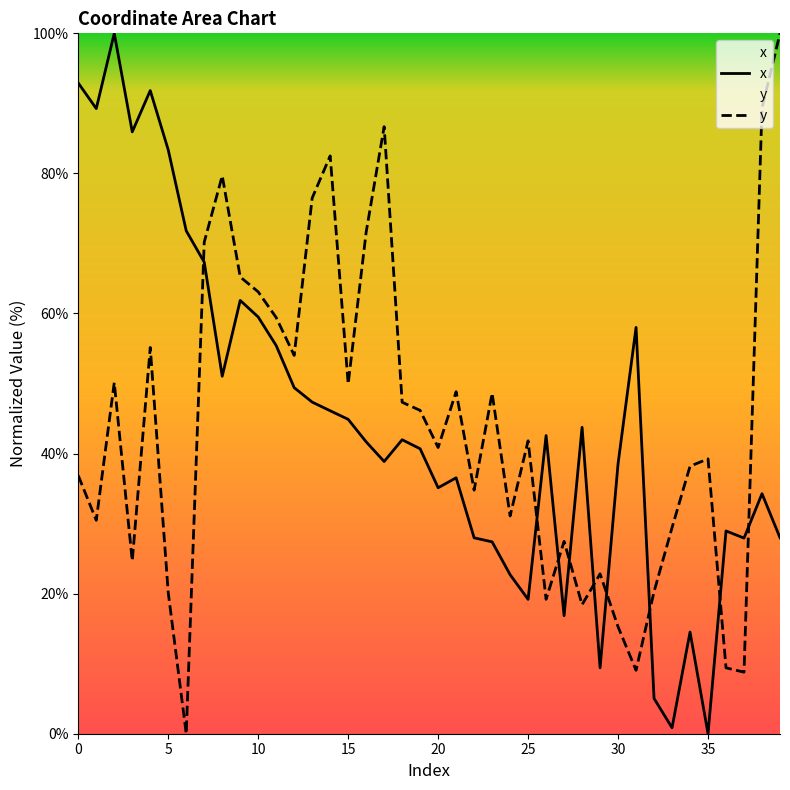

How many positive values does the y series have?

39